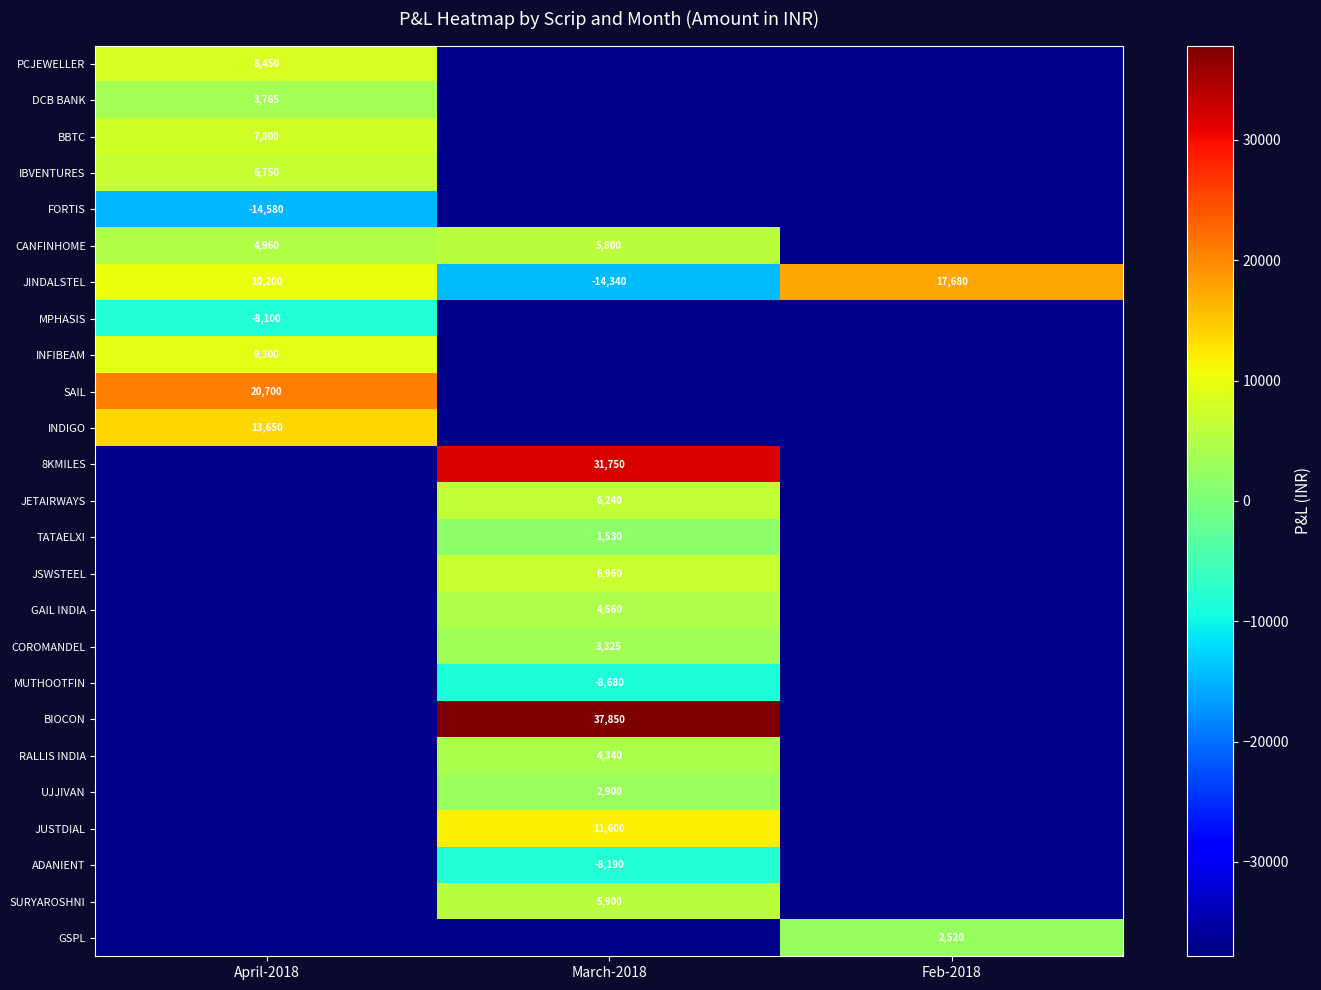

True or false: PCJEWELLER has a value of 2279 at April-2018.

False